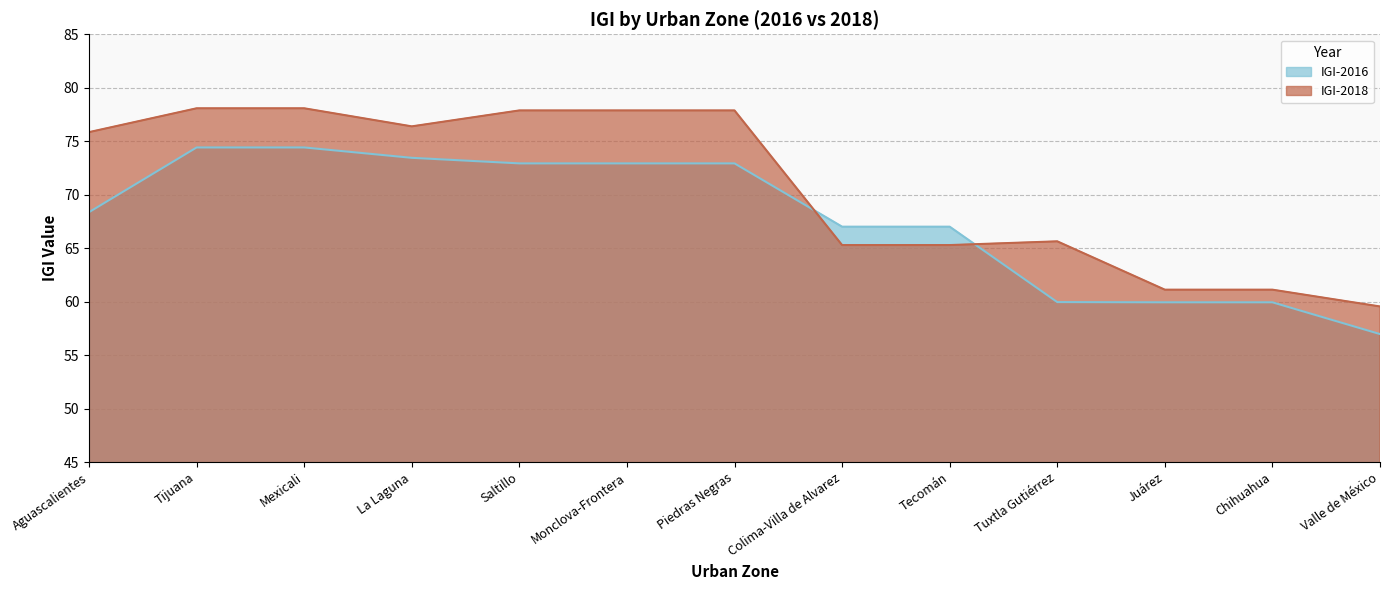

List the series in order of their overall mean, highest first.

IGI-2018, IGI-2016